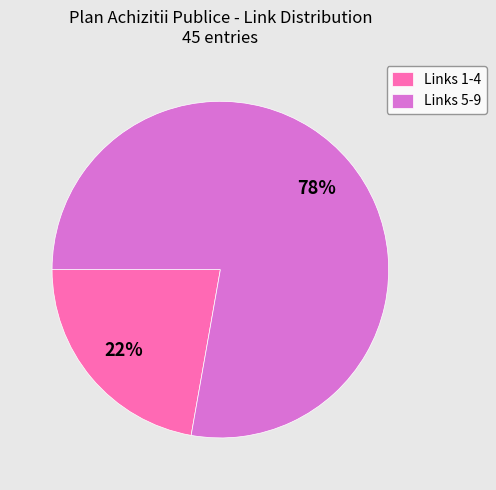

Which has a higher value, Links 1-4 or Links 5-9?

Links 5-9